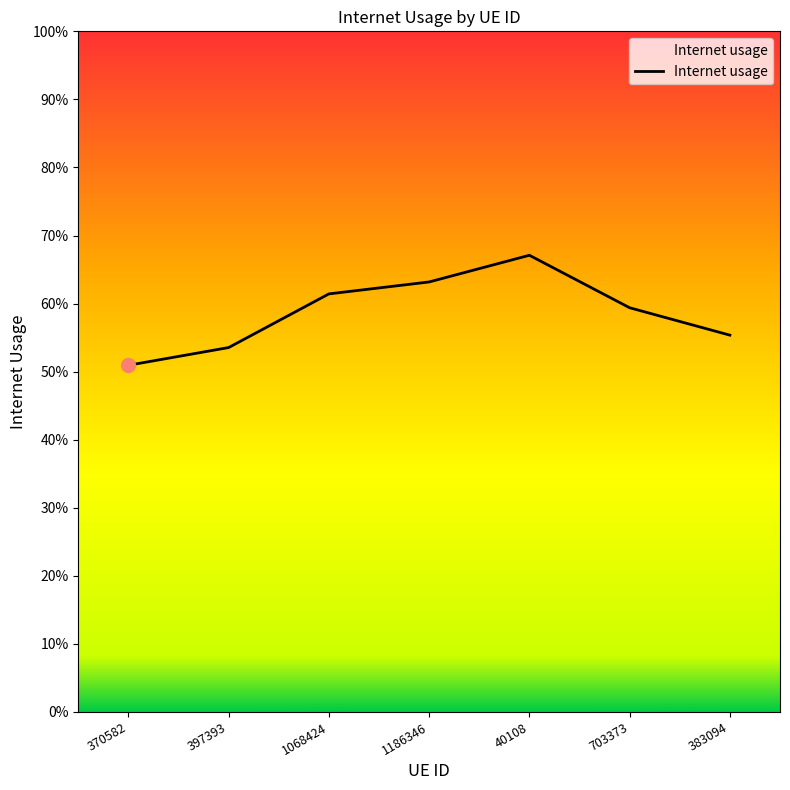

Does the chart display data point markers on the line(s)?

No